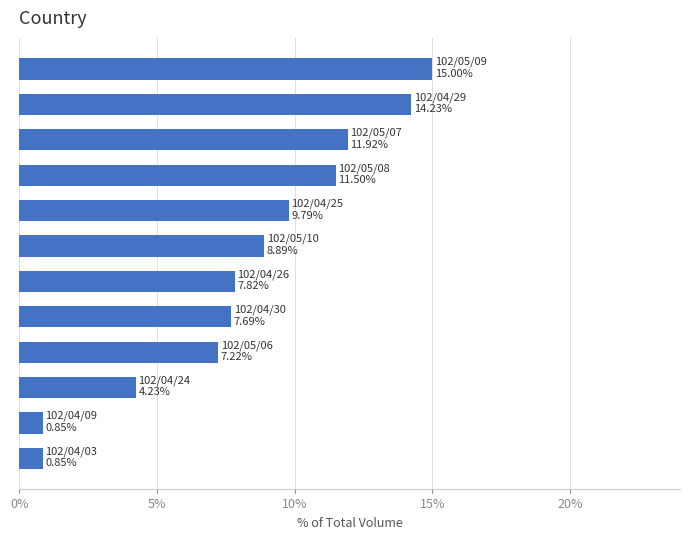

What is the difference between the maximum and minimum values?

14.1